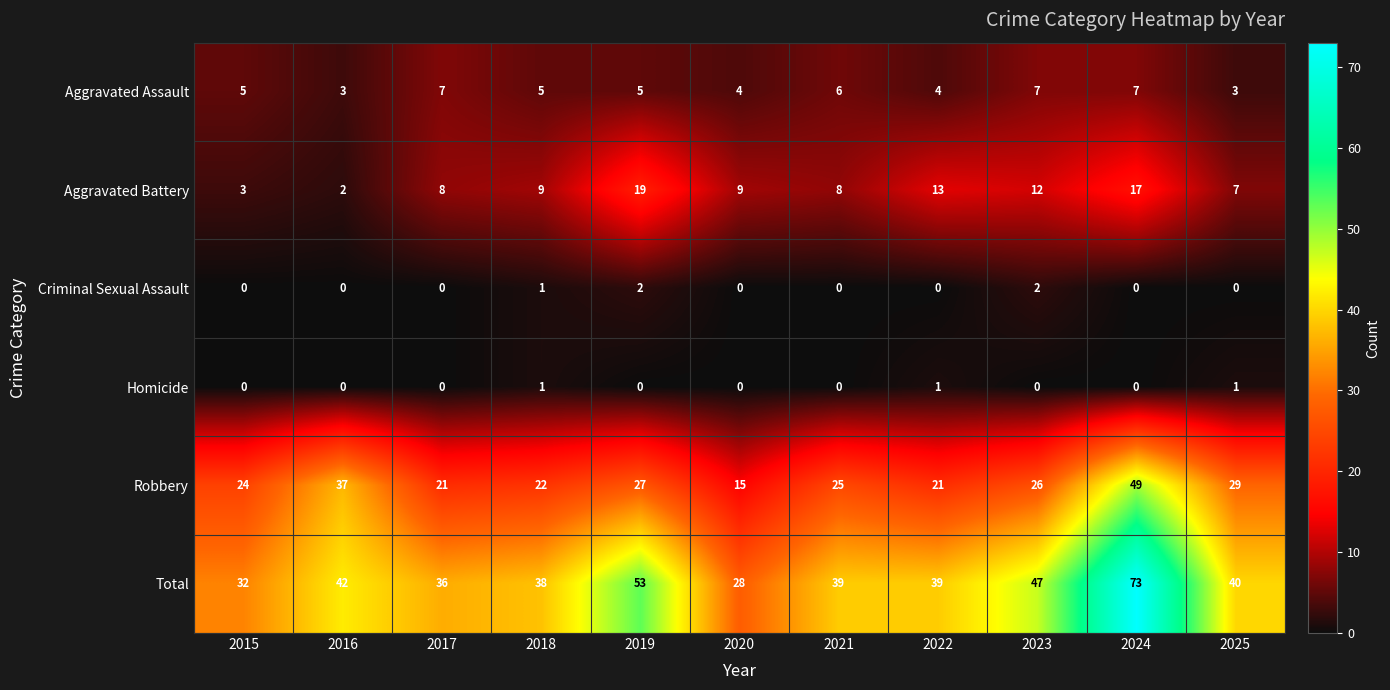

How many Aggravated Assault values are between 4 and 7?

9